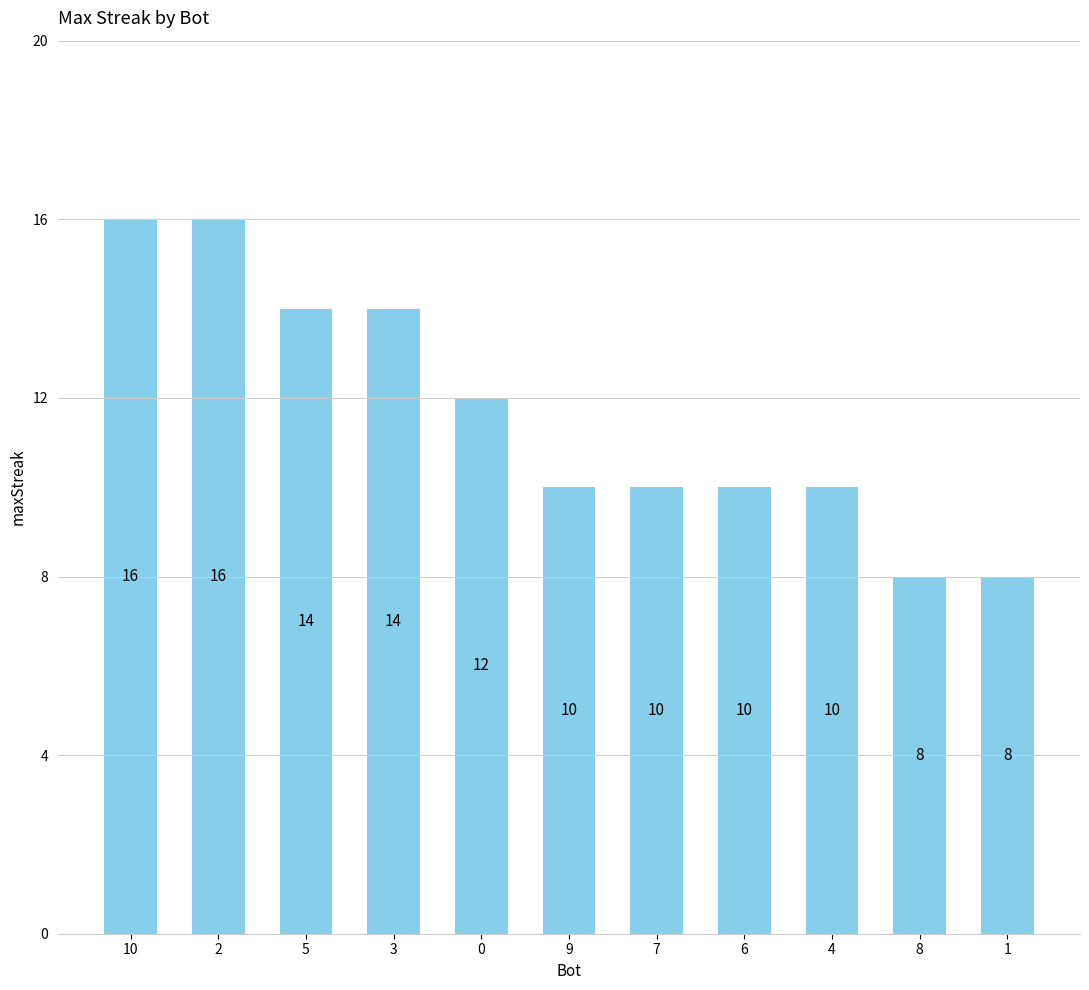

What is the smallest value displayed?

8